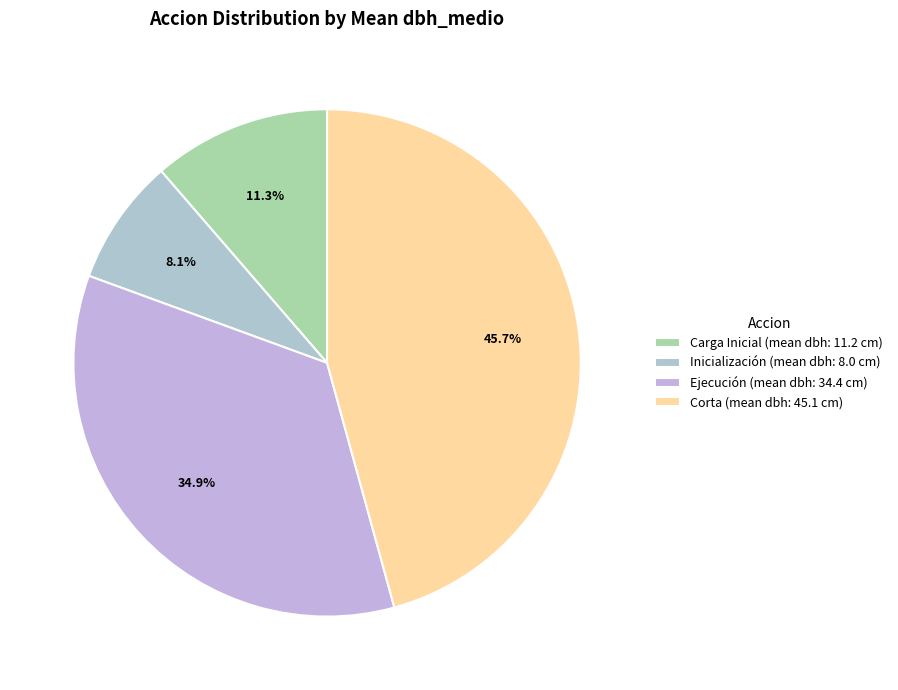

How many slices are in this pie chart?

4